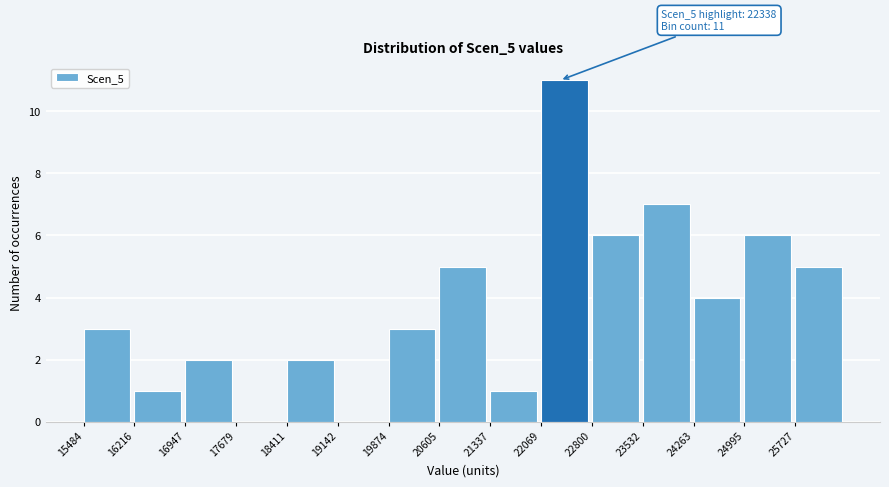

Over which range of the x-axis is the bar tallest?

22100 to 22800